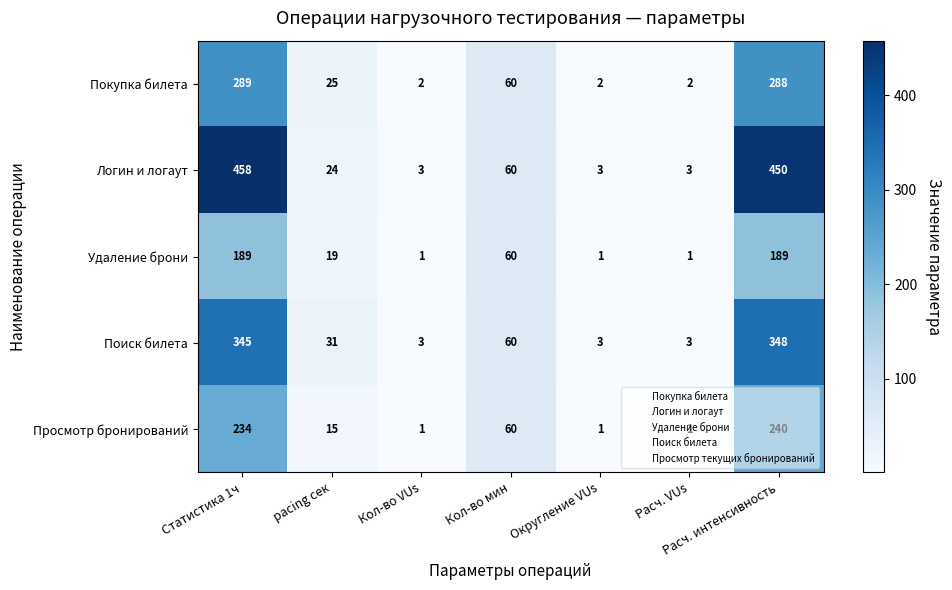

What is the maximum value for Поиск билета?

348